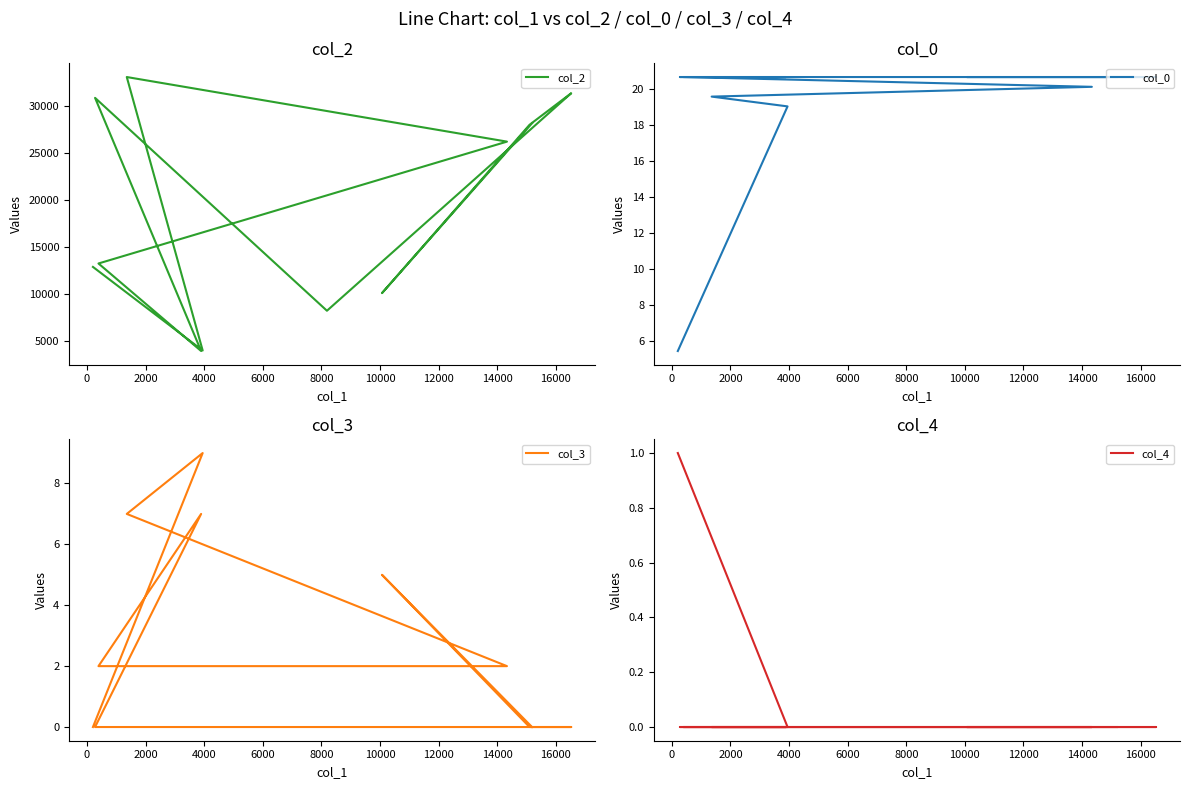

Count the number of categories in the chart.

13